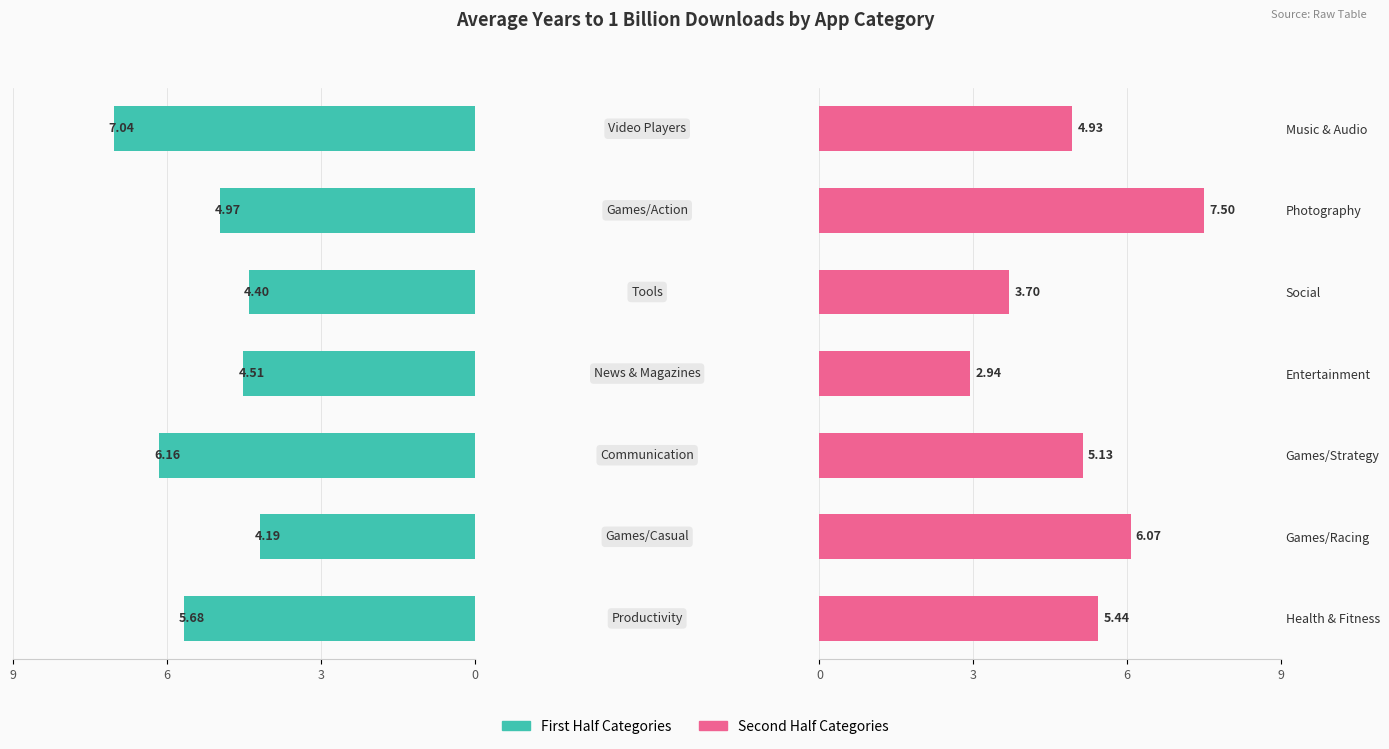

List the series in order of their peak value, lowest first.

First Half Categories, Second Half Categories